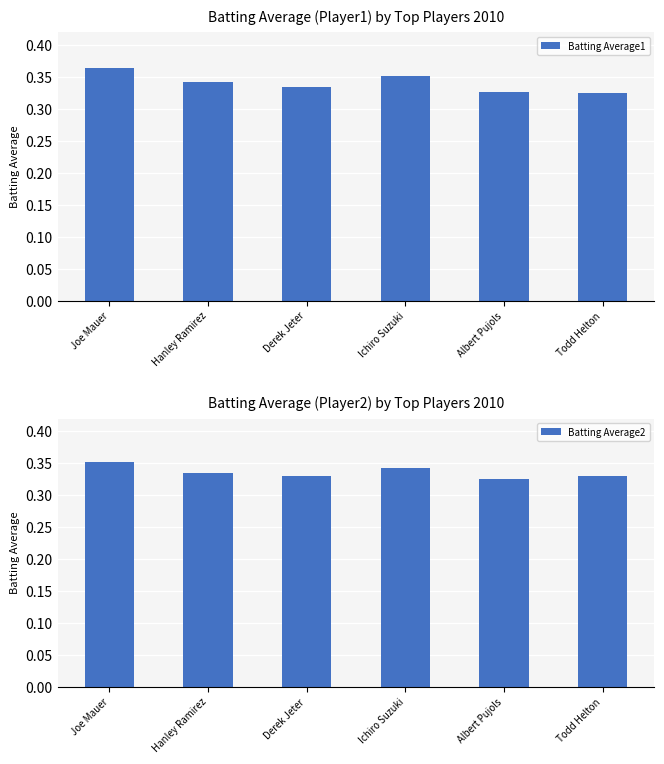

Which label corresponds to the smallest value in the chart?

Todd Helton